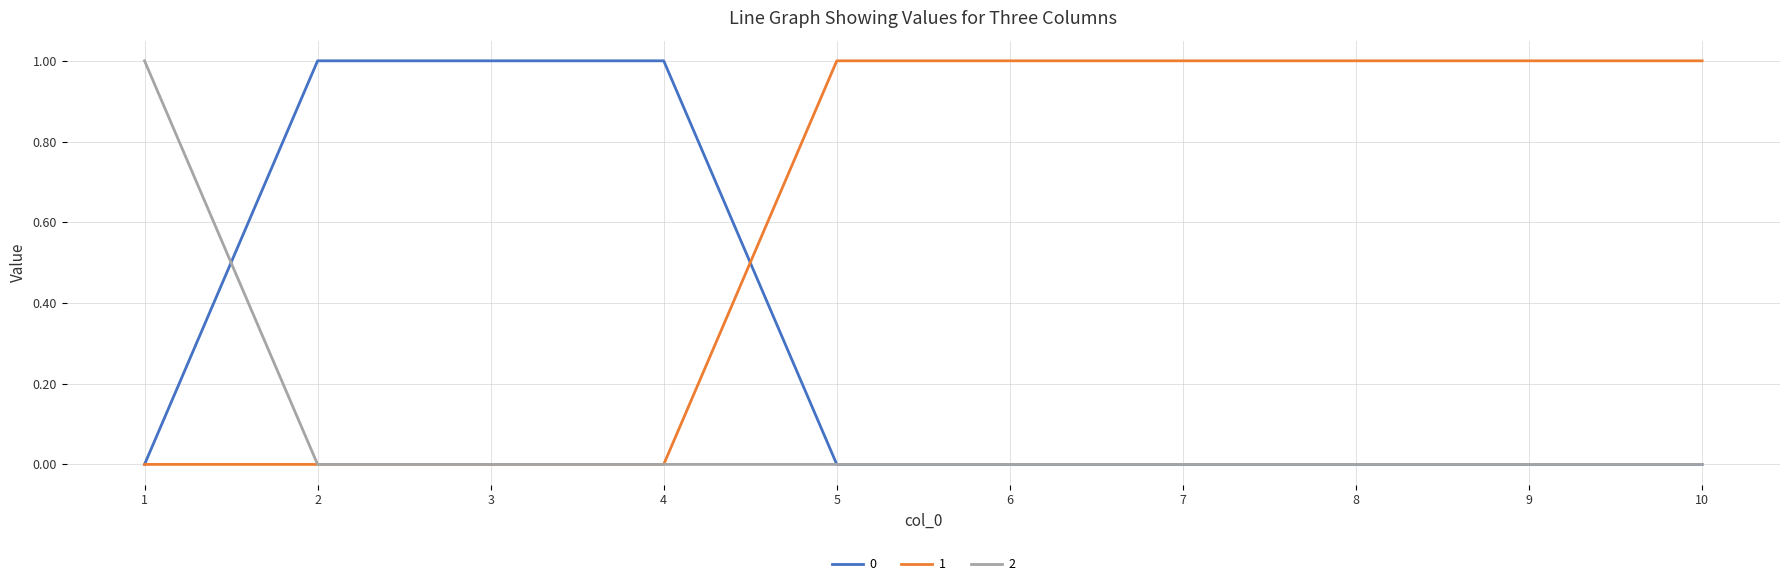

What is the difference between the maximum and minimum values in the 0 series?

1